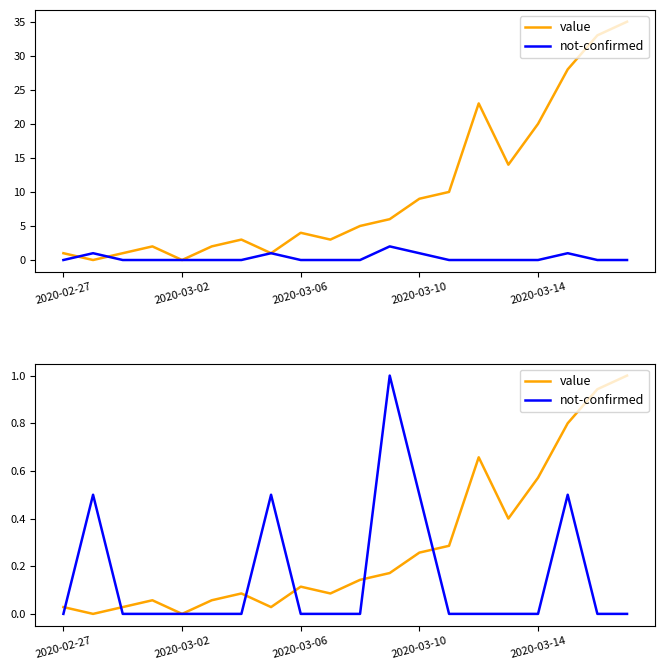

Is it true that value equals 0.2 at 11?

True